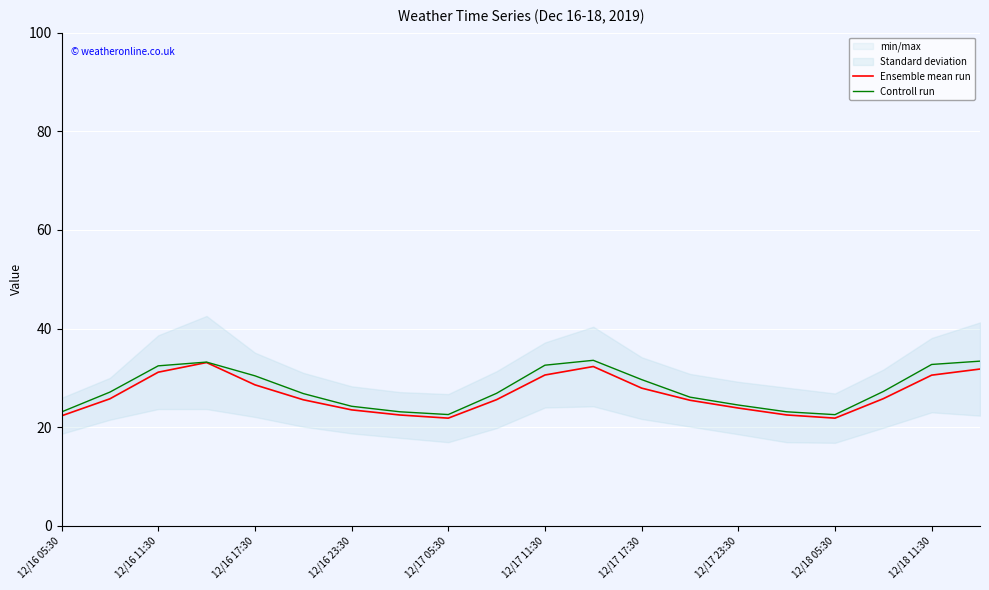

Count the number of categories in the chart.

20